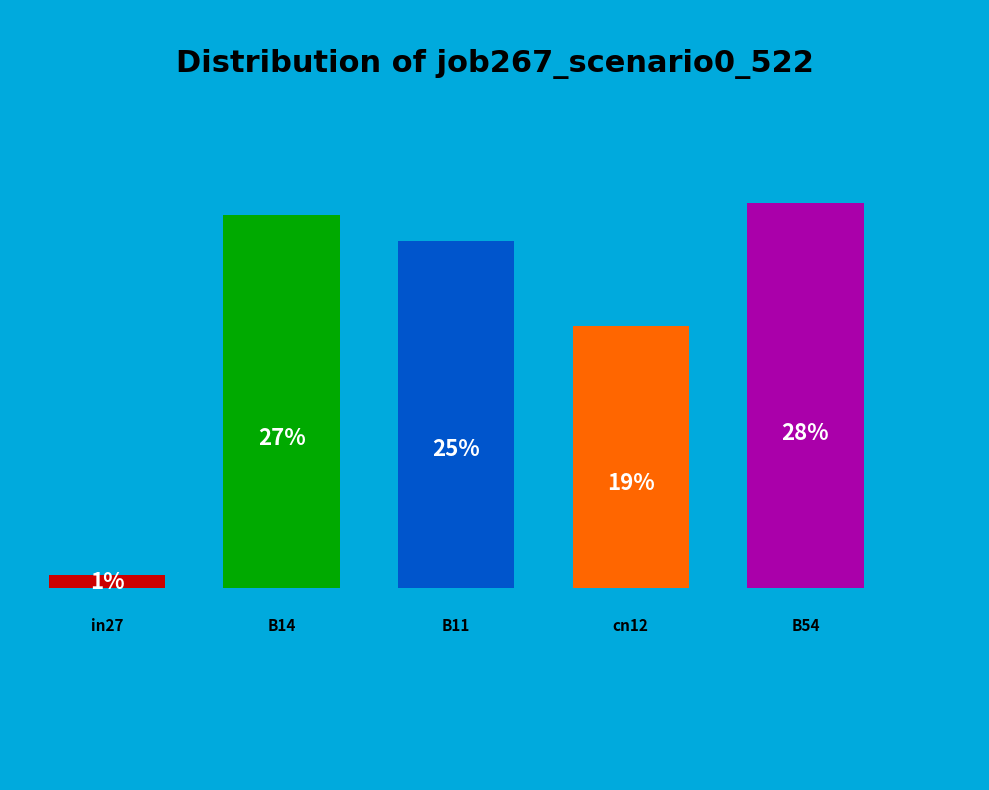

What percentage is the B54 slice, to the nearest percent?

28%